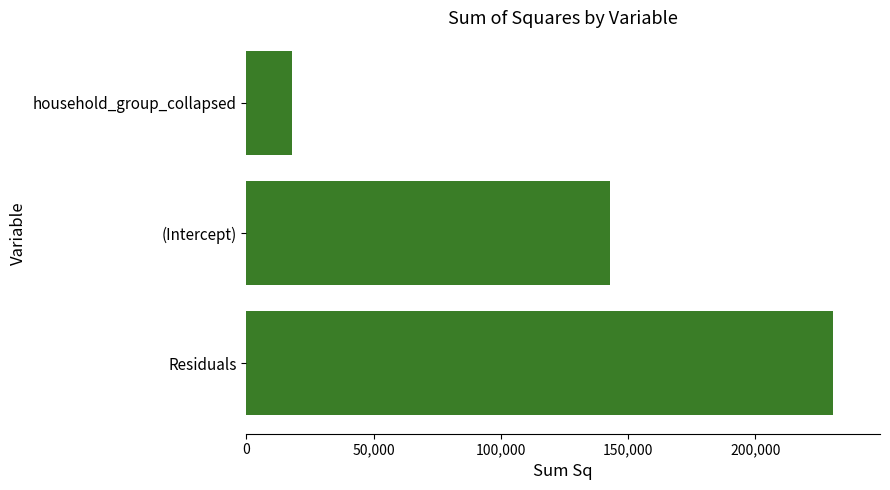

The chart shows a value of 230473.3 at Residuals. True or false?

True